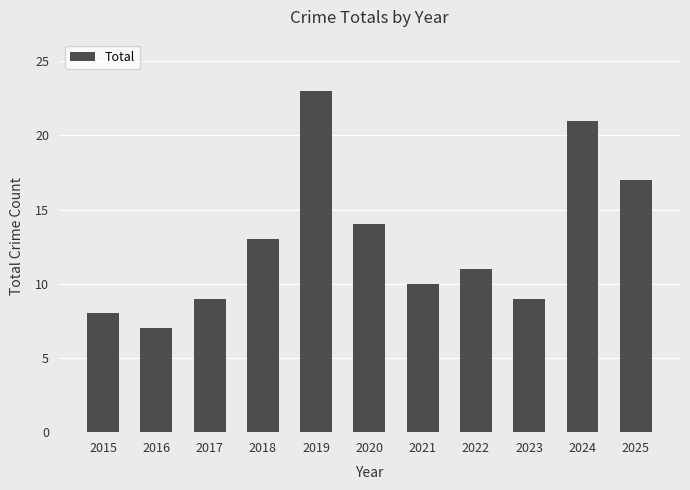

Are the bars grouped side by side (vs. stacked)?

No